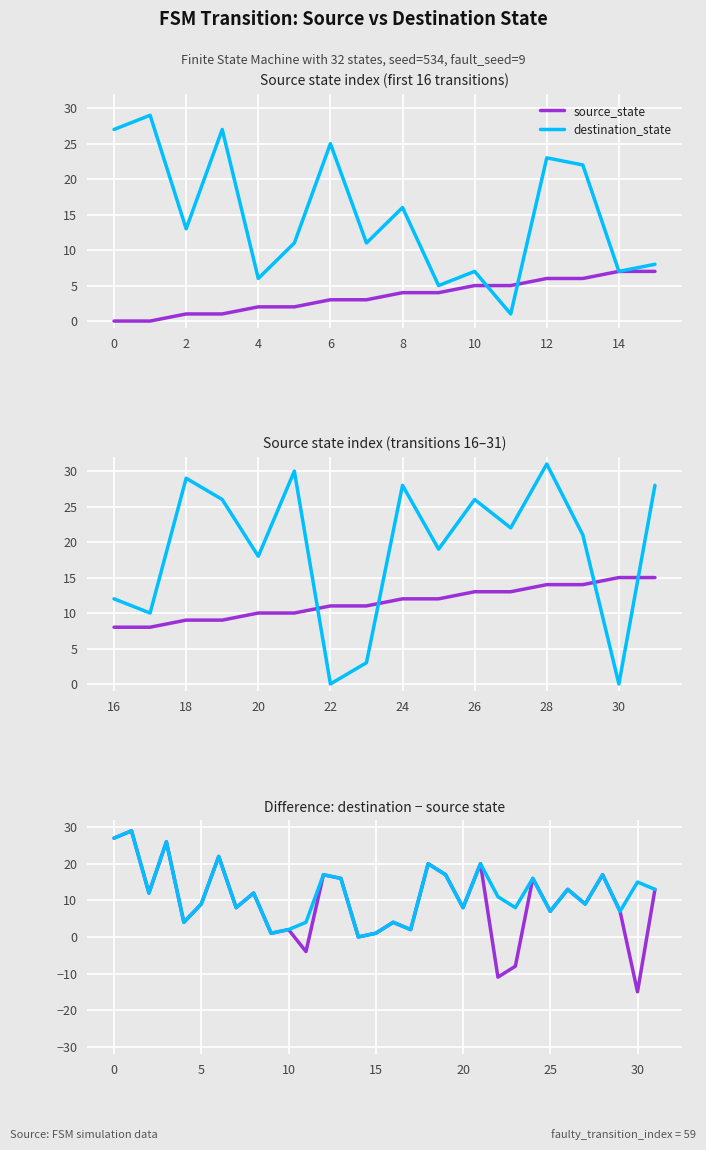

At 9, list the series in order from largest to smallest.

destination_state, source_state